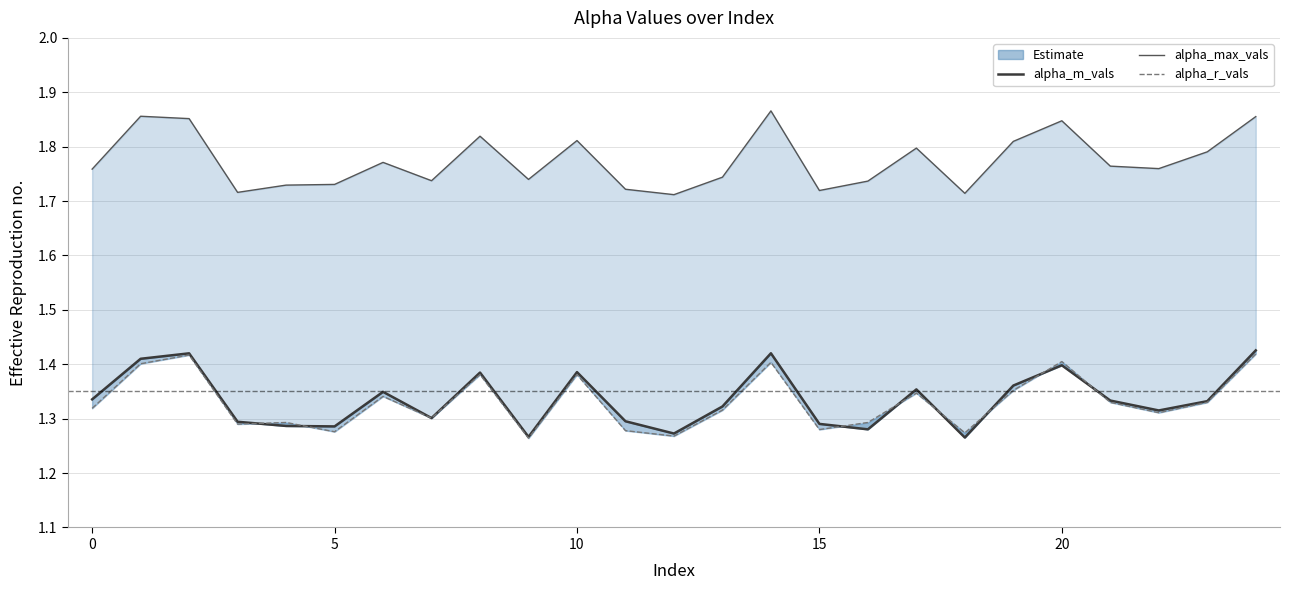

What is the label of the 3rd point from the right?

22